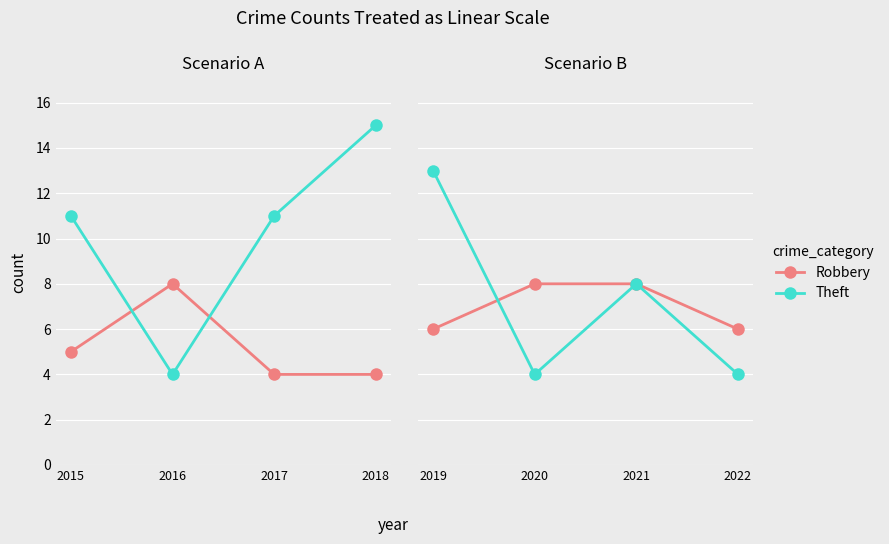

True or false: Robbery has more than 0 points higher than both neighbors.

False